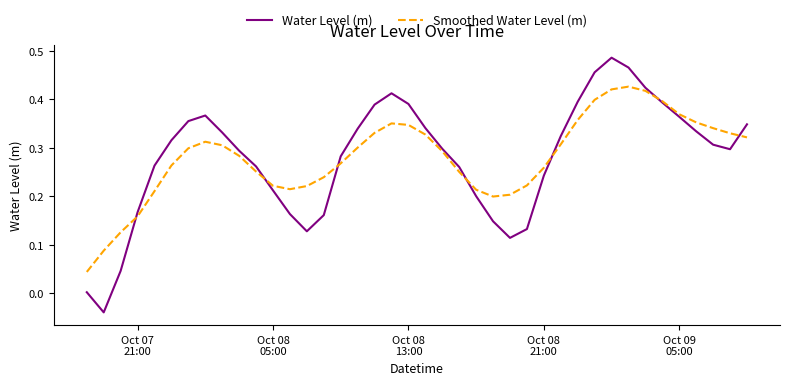

Rank the series by their maximum value, from highest to lowest.

Water Level (m), Smoothed Water Level (m)